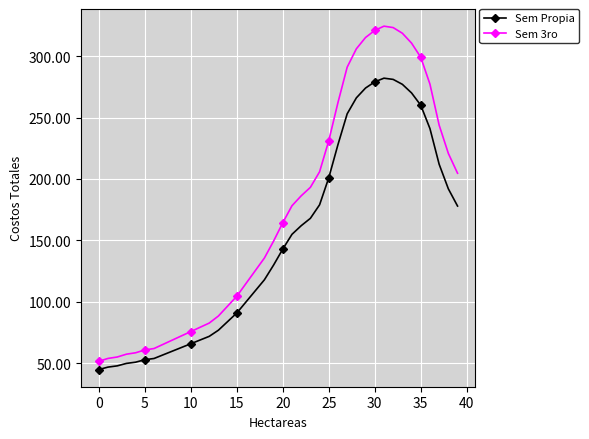

What is the difference between the maximum and minimum values in the Sem Propia series?

237.0